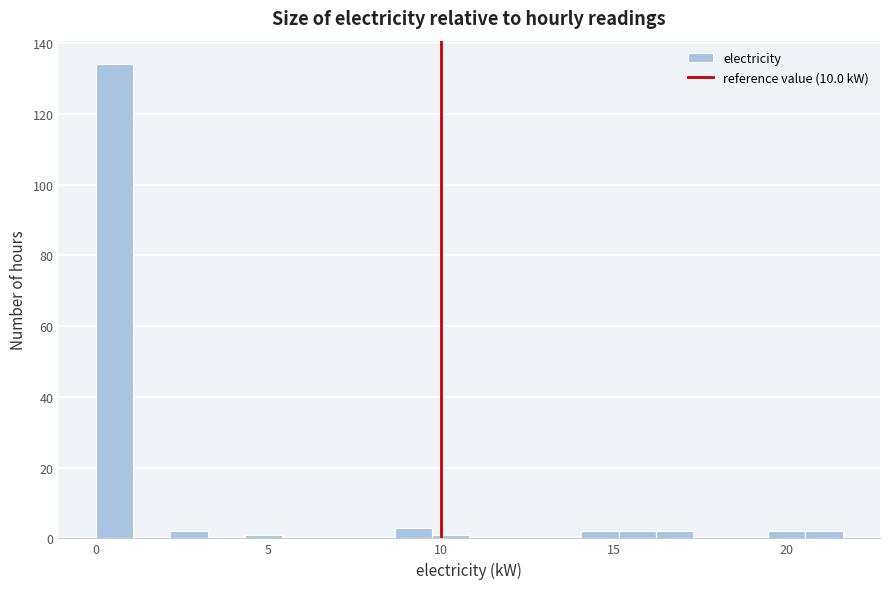

Around what value on the x-axis is the tallest bar? Give the approximate position of its centre, as read against the axis.

0.5